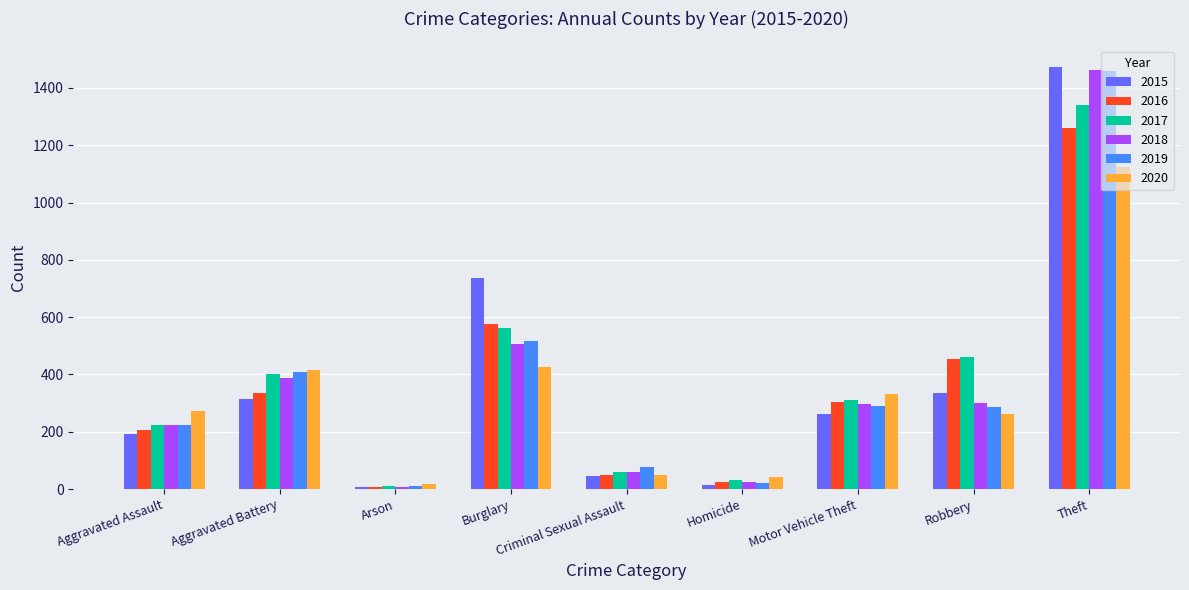

Between Burglary and Homicide, which series saw the biggest shift?

2015